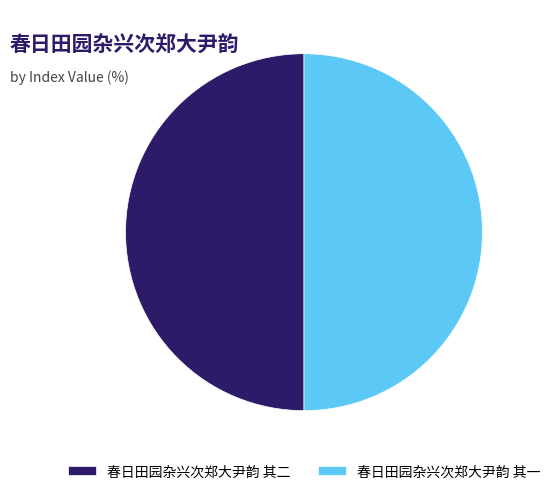

True or false: 春日田园杂兴次郑大尹韵 其一 accounts for 38% of the total.

False